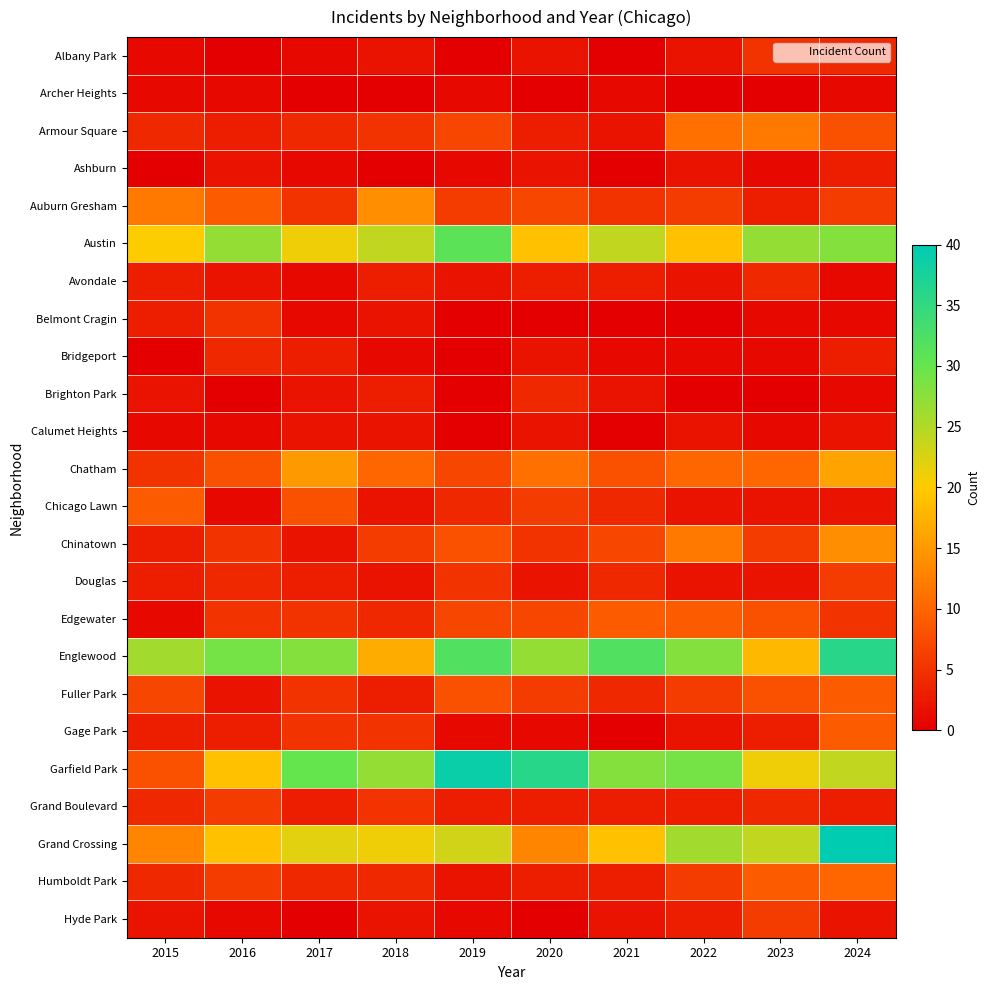

At which category is the sum across all series the highest?

2024